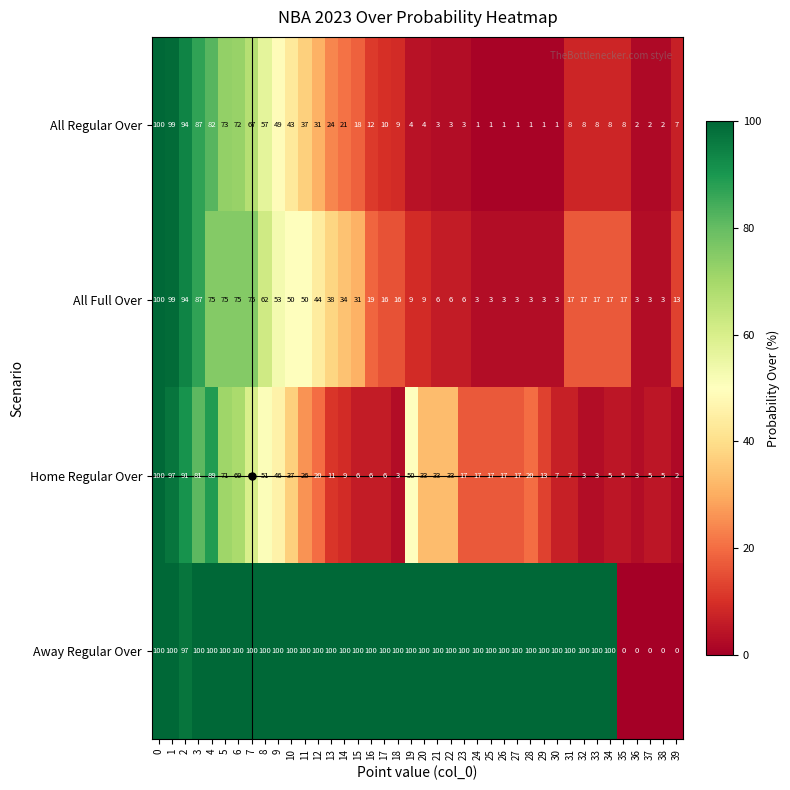

Rank the series at 11 from highest to lowest value.

Away Regular Over, All Full Over, All Regular Over, Home Regular Over